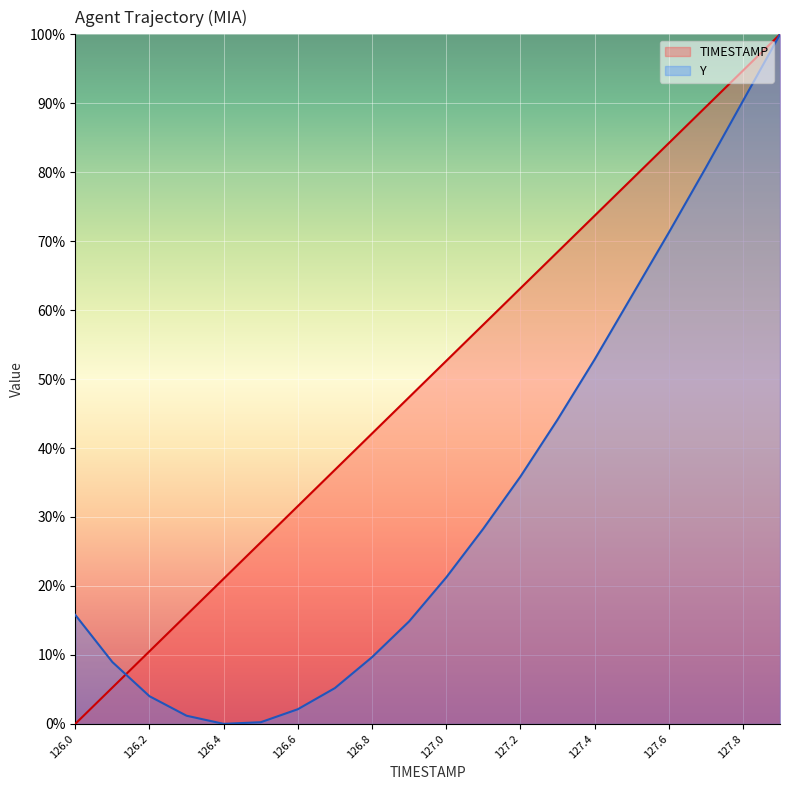

Reading left to right, list all the values displayed in this chart.

TIMESTAMP: 126.0=0.0	126.1=5.3	126.2=10.5	126.3=15.8	126.4=21.1	126.5=26.3	126.6=31.6	126.7=36.8	126.8=42.1	126.9=47.4	127.0=52.6	127.1=57.9	127.2=63.2	127.3=68.4	127.4=73.7	127.5=78.9	127.6=84.2	127.7=89.5	127.8=94.7	127.9=100.0
Y: 126.0=15.8	126.1=9.0	126.2=4.0	126.3=1.2	126.4=0.0	126.5=0.2	126.6=2.1	126.7=5.2	126.8=9.7	126.9=14.9	127.0=21.2	127.1=28.3	127.2=35.8	127.3=44.1	127.4=52.8	127.5=62.0	127.6=71.2	127.7=80.7	127.8=90.3	127.9=100.0